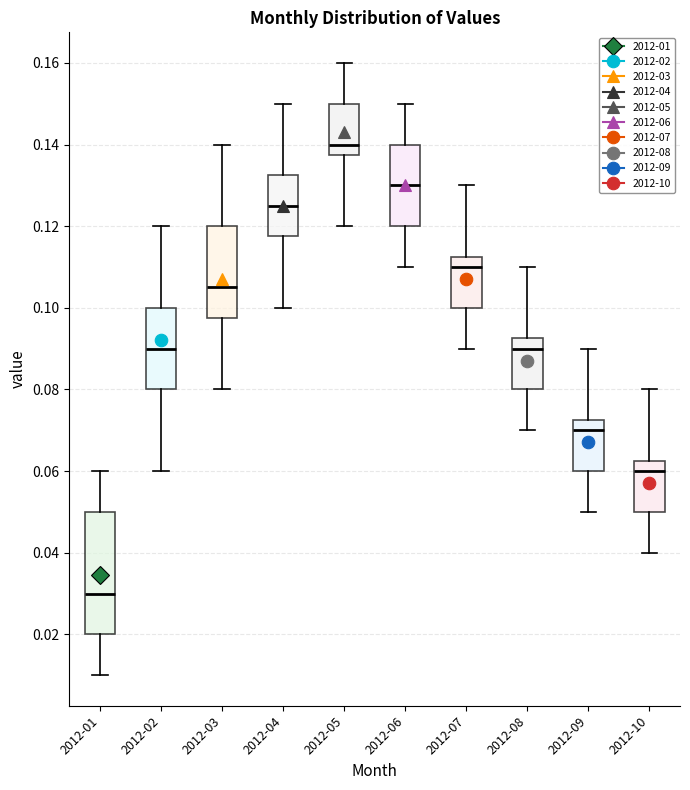

Which box is the tallest, from its lower edge to its upper edge?

2012-01